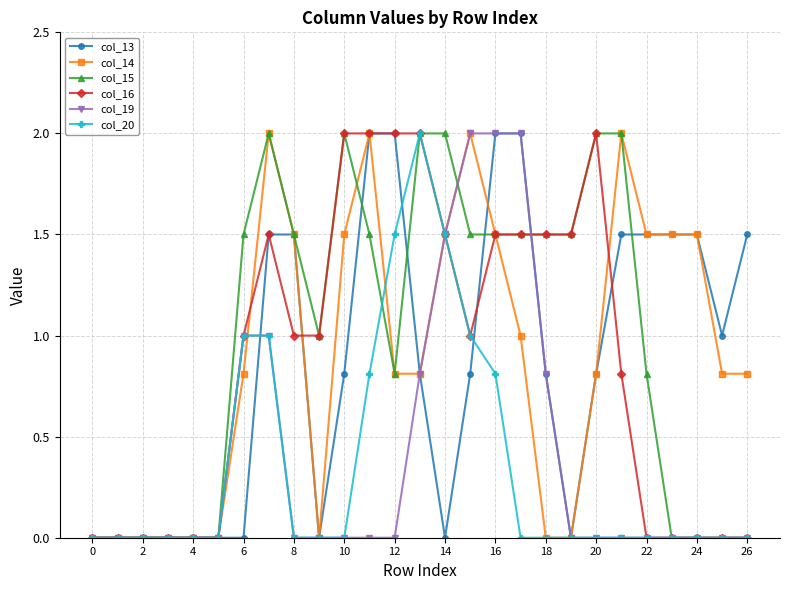

What is the maximum value shown in the chart?

2.0